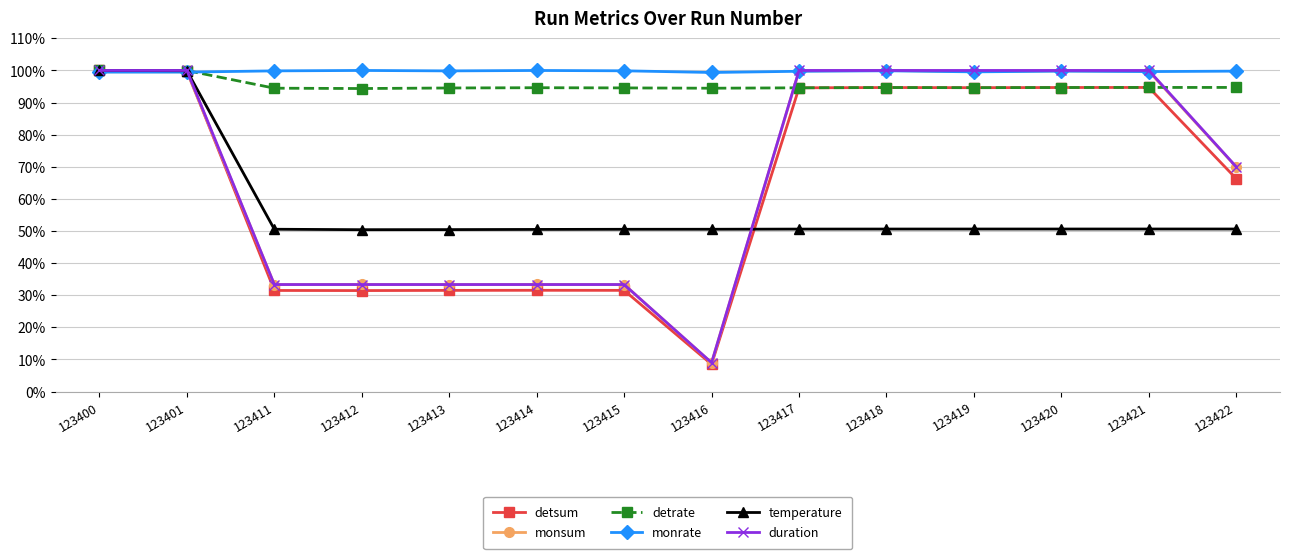

What is the difference between the highest and lowest values at 123420?

49.4